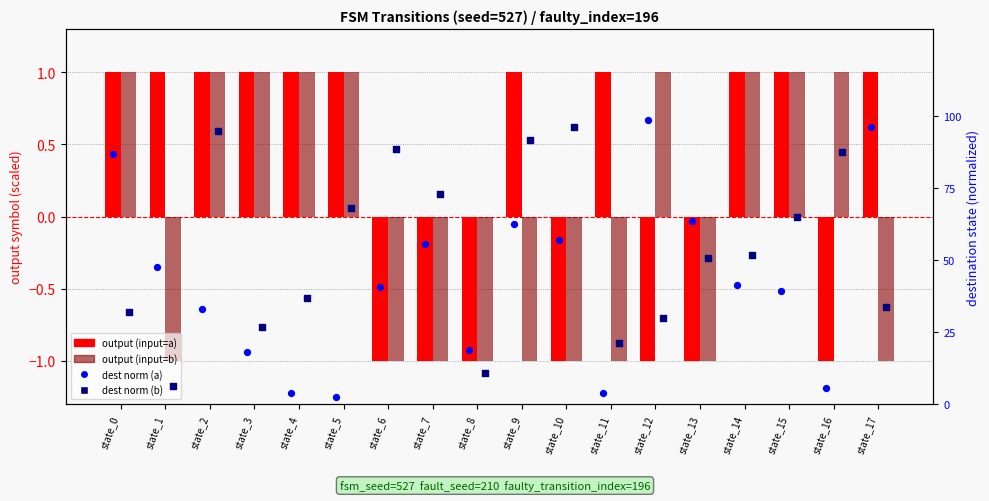

Is the value of dest norm (a) at state_8 greater than the value of dest norm (b) at state_7?

No